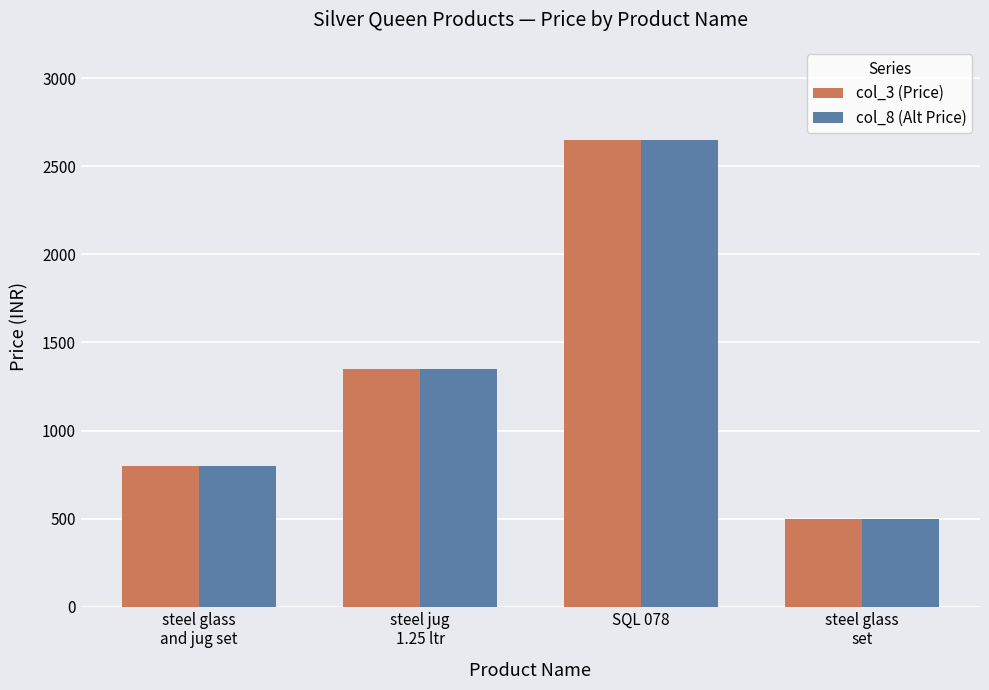

What is the label of the 3rd bar from the left?

SQL 078